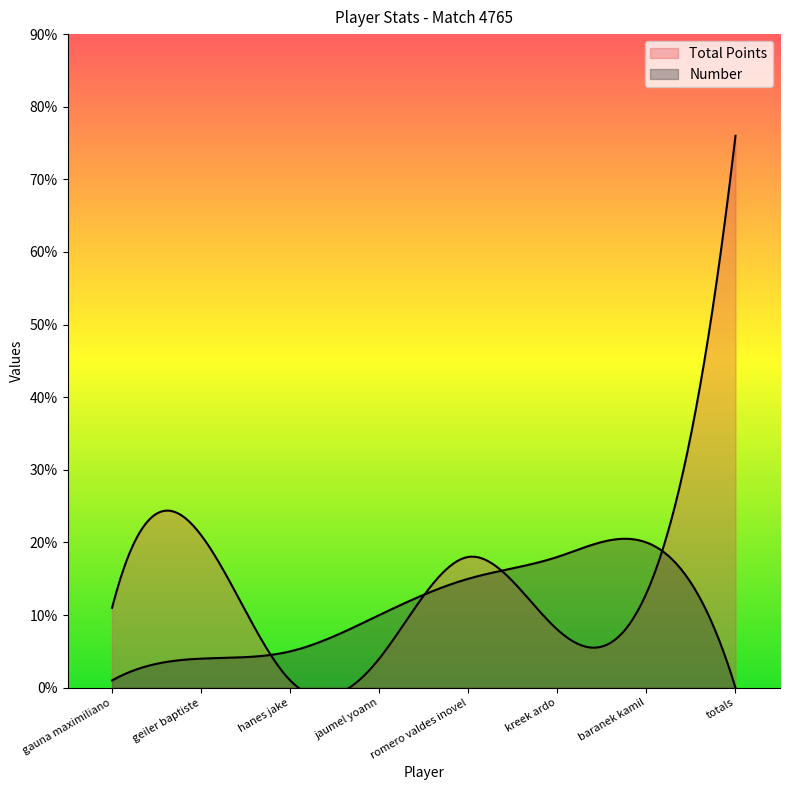

True or false: Total Points has more than 2 interior local peaks.

False